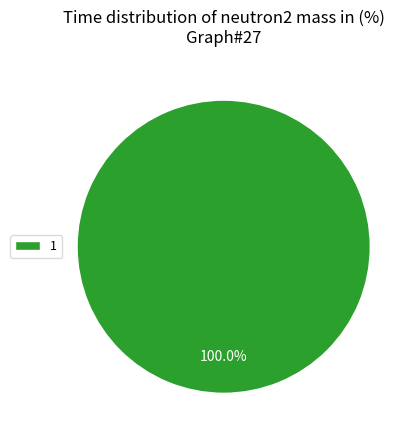

Which category accounts for the majority?

1